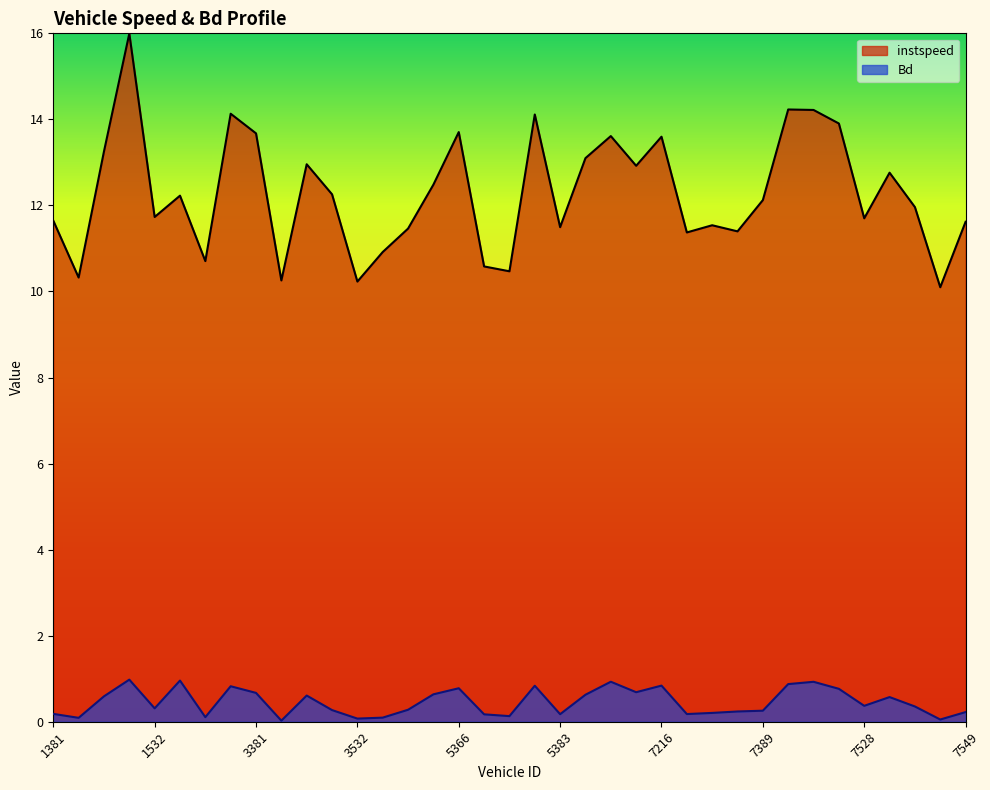

The value of instspeed at 5373 is 16.1. True or false?

False